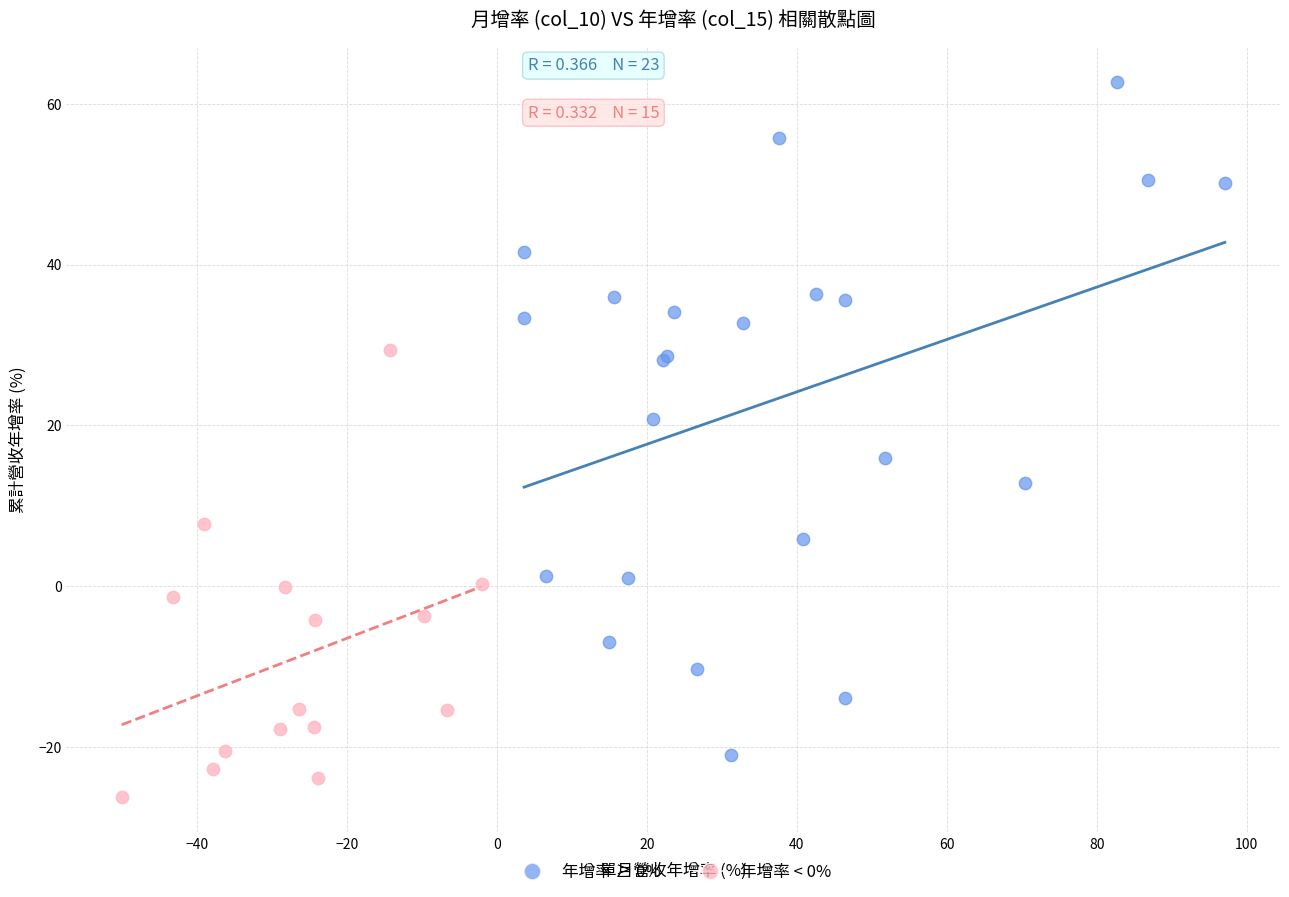

Which series has the widest spread of Y values?

年增率 ≥ 0%